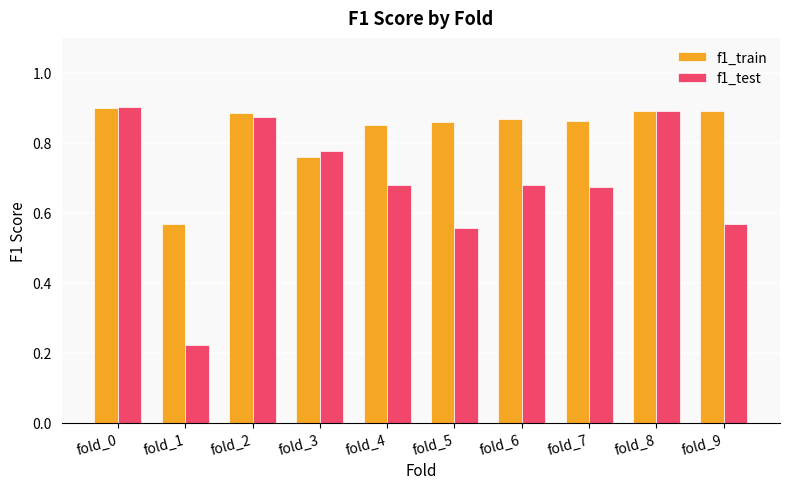

How many bars are there in each group?

2